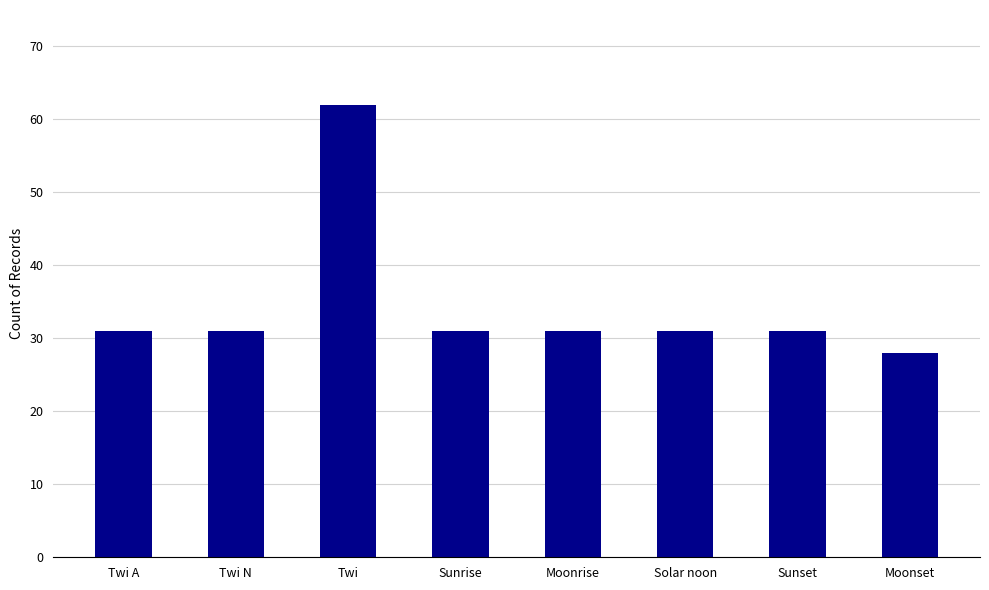

Reading left to right, what are all the values shown in this chart?

31	31	62	31	31	31	31	28